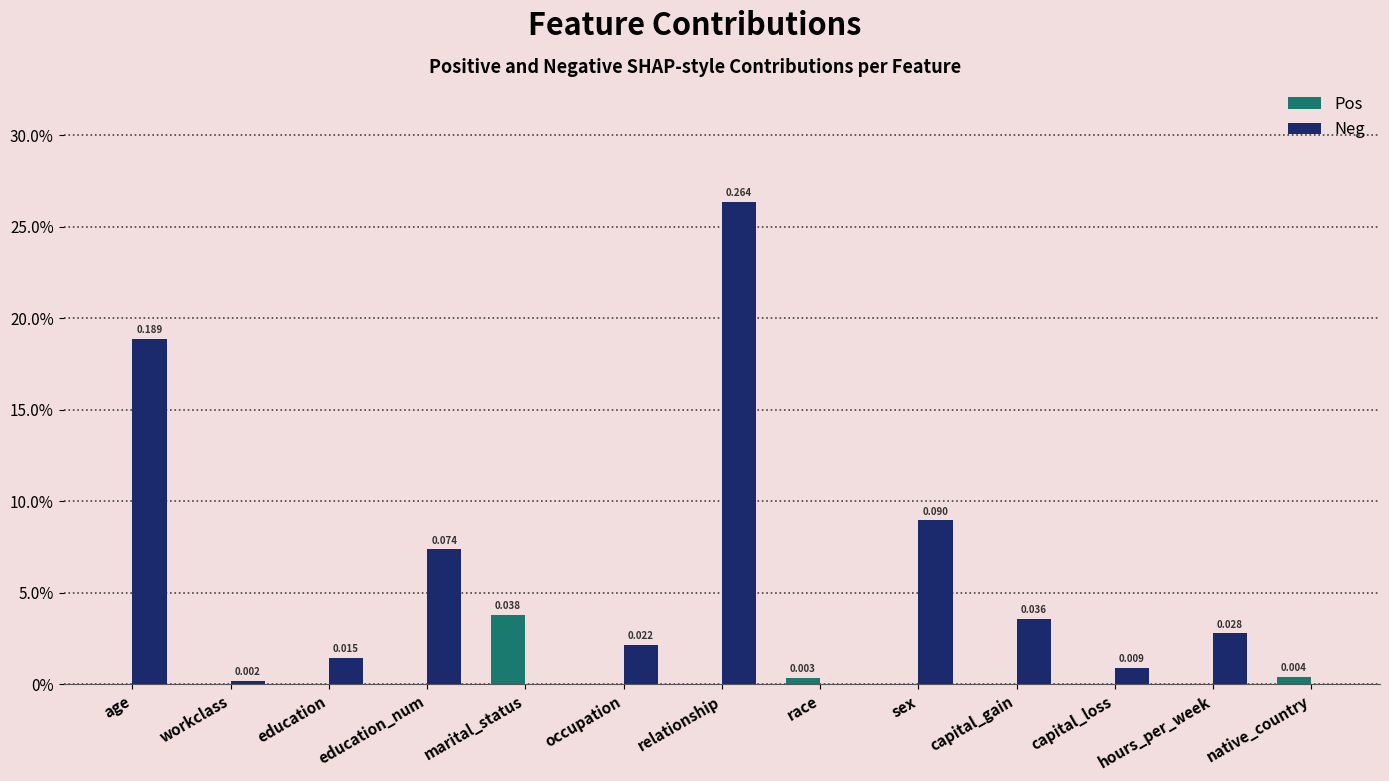

Which category has the highest value in the Neg series?

relationship